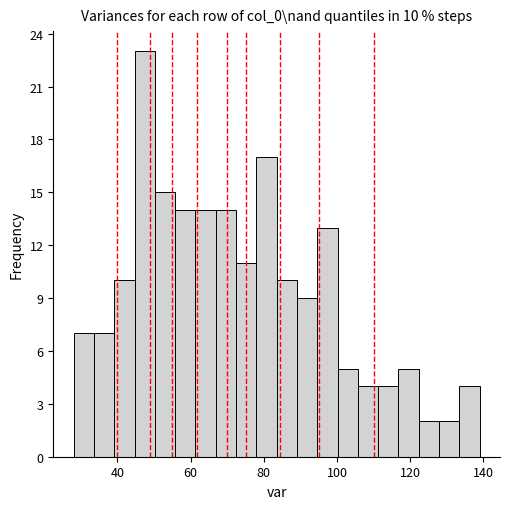

Around what value on the x-axis is the tallest bar? Give the approximate position of its centre, as read against the axis.

48